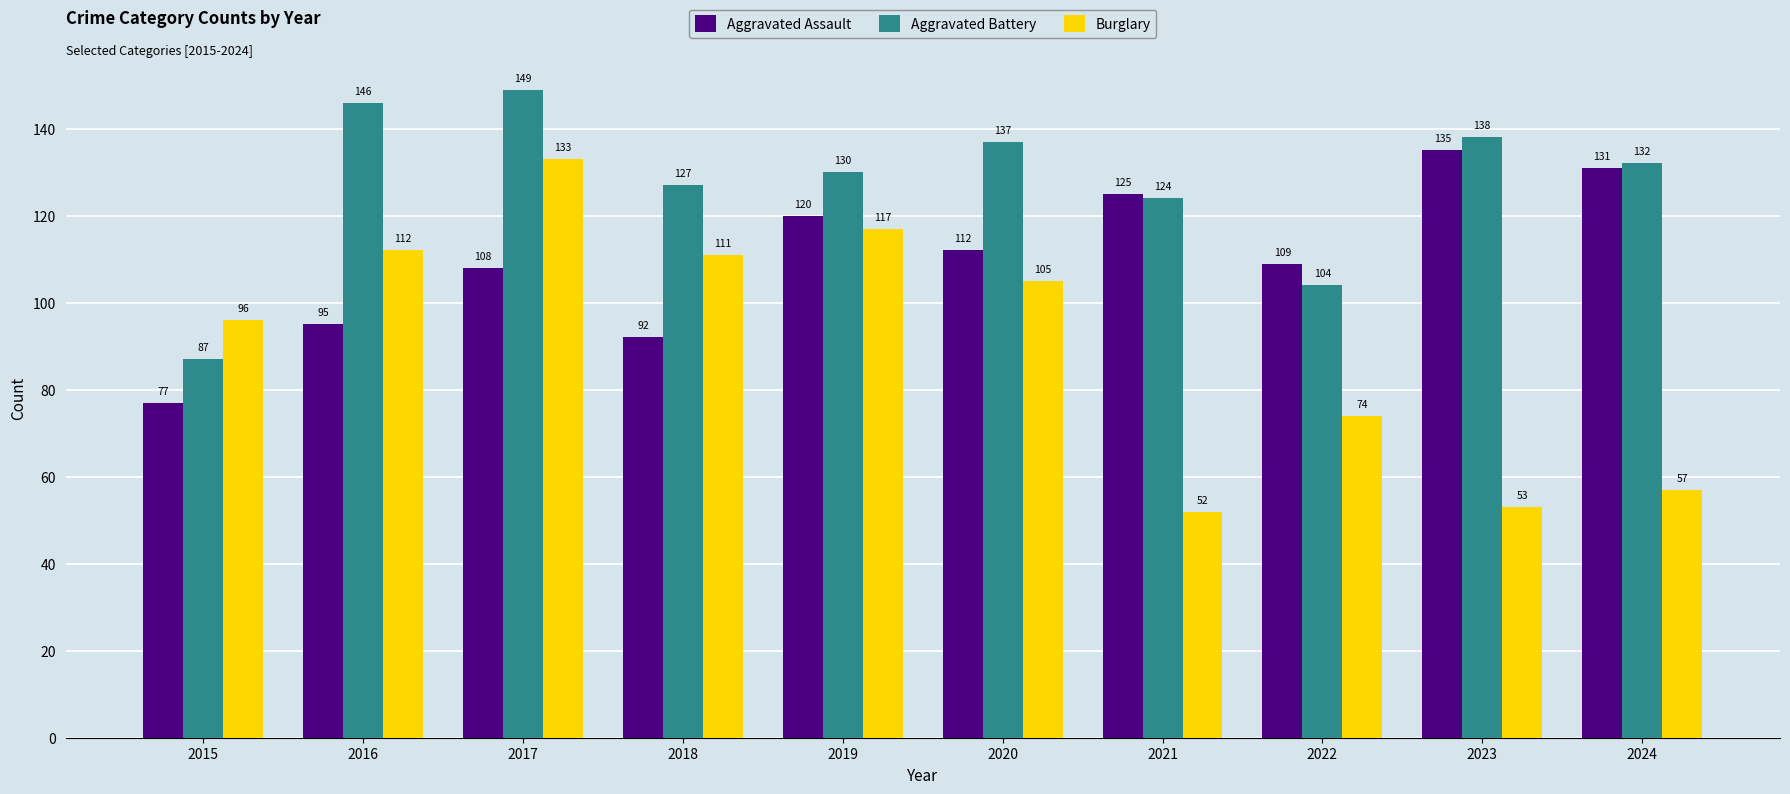

Reading right to left, list all the values displayed in this chart.

Aggravated Assault: 131	135	109	125	112	120	92	108	95	77
Aggravated Battery: 132	138	104	124	137	130	127	149	146	87
Burglary: 57	53	74	52	105	117	111	133	112	96